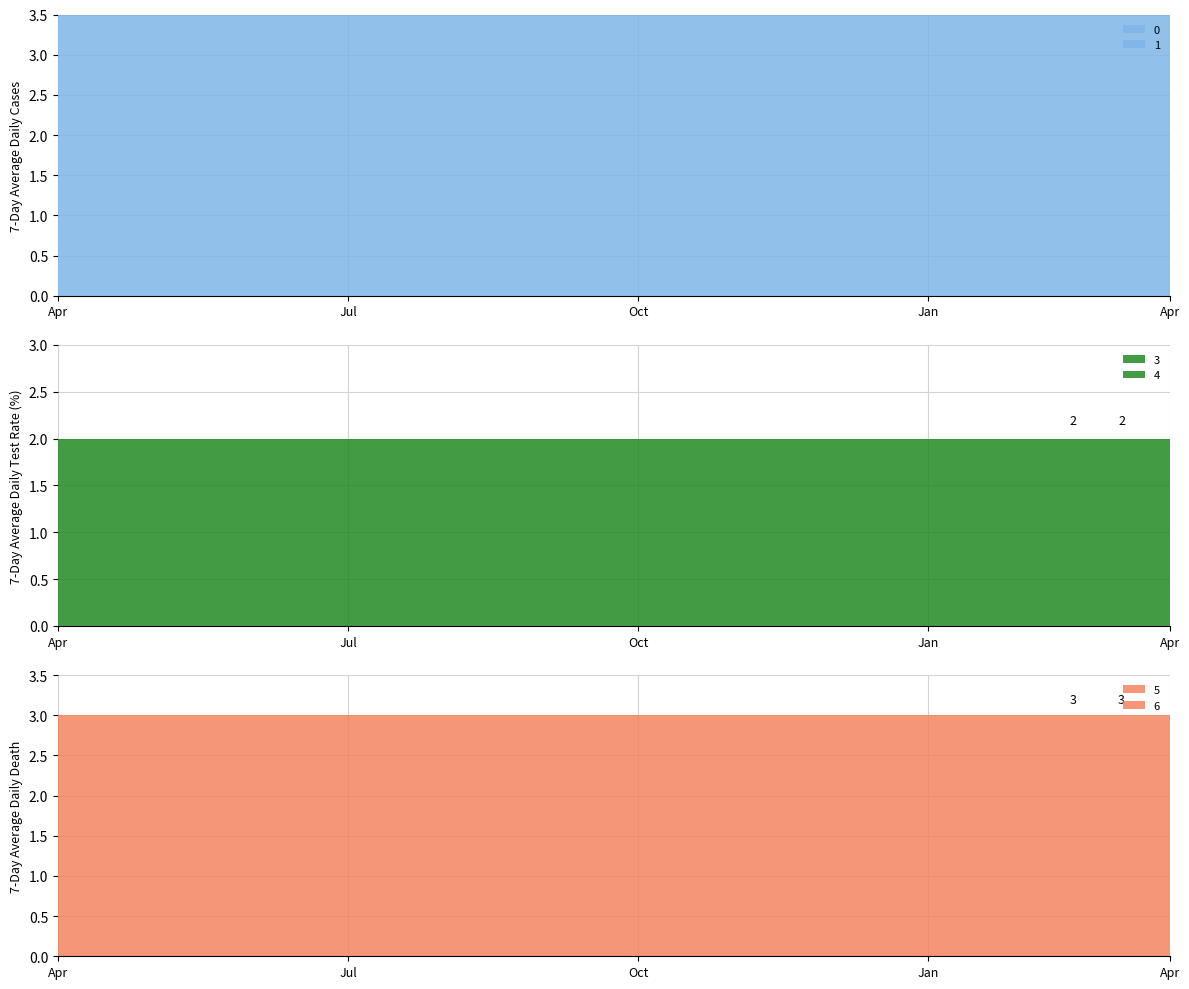

What is the average value of the 4 series?

1